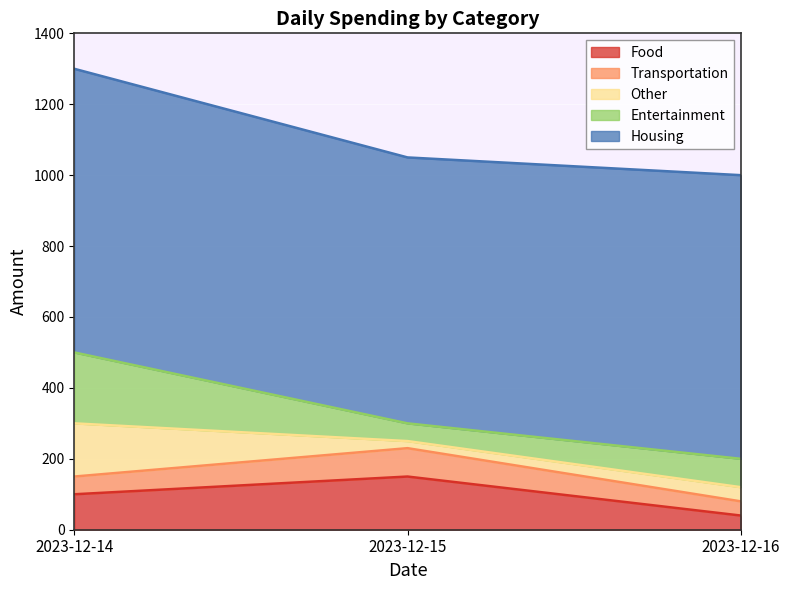

Count the number of data series in this chart.

5